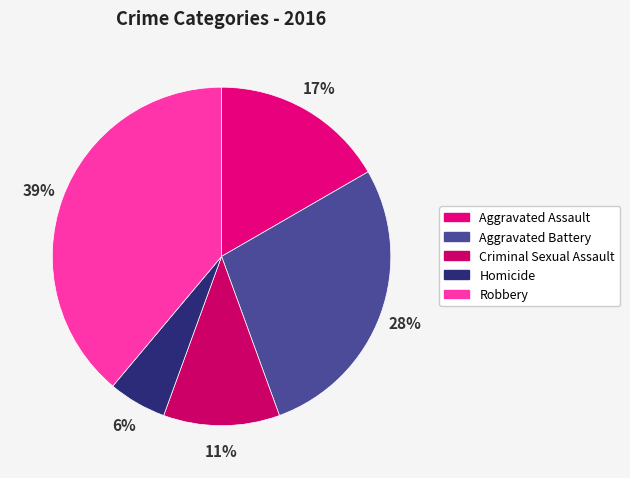

Does any single category account for the majority?

No